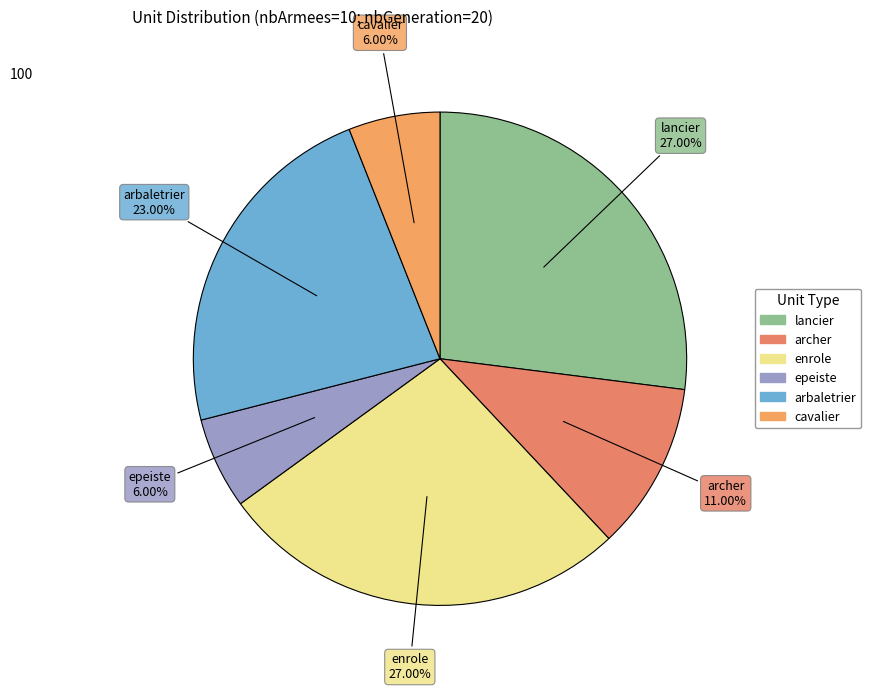

How many slices are in this pie chart?

6